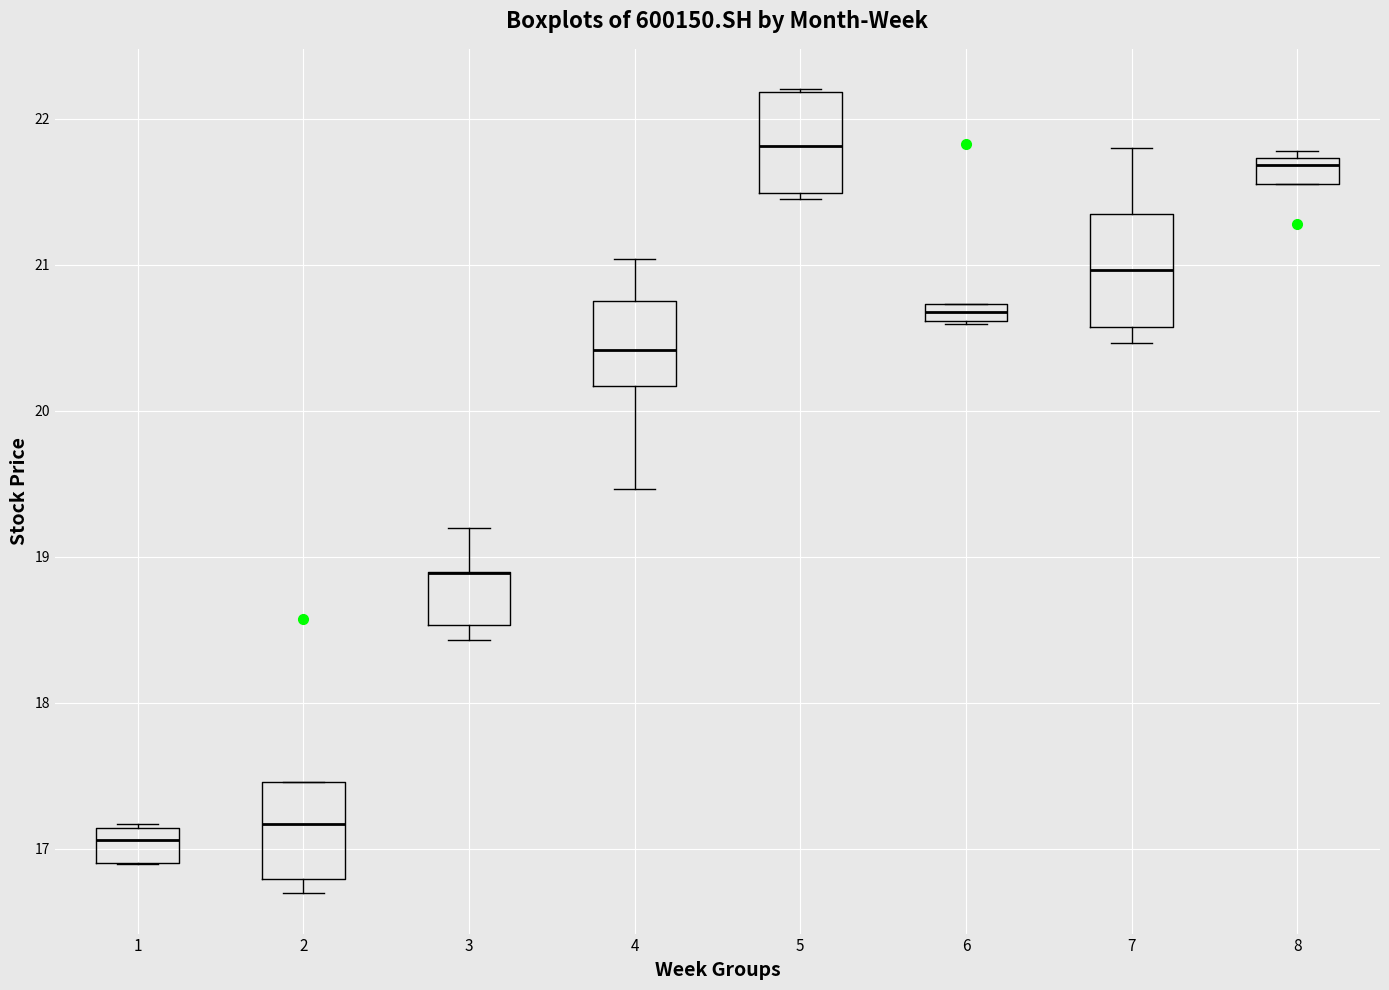

Where is the lower edge of the box at x = 5 on the y-axis? The values are not printed on the chart, so give them approximately, as read against the axis.

21.5